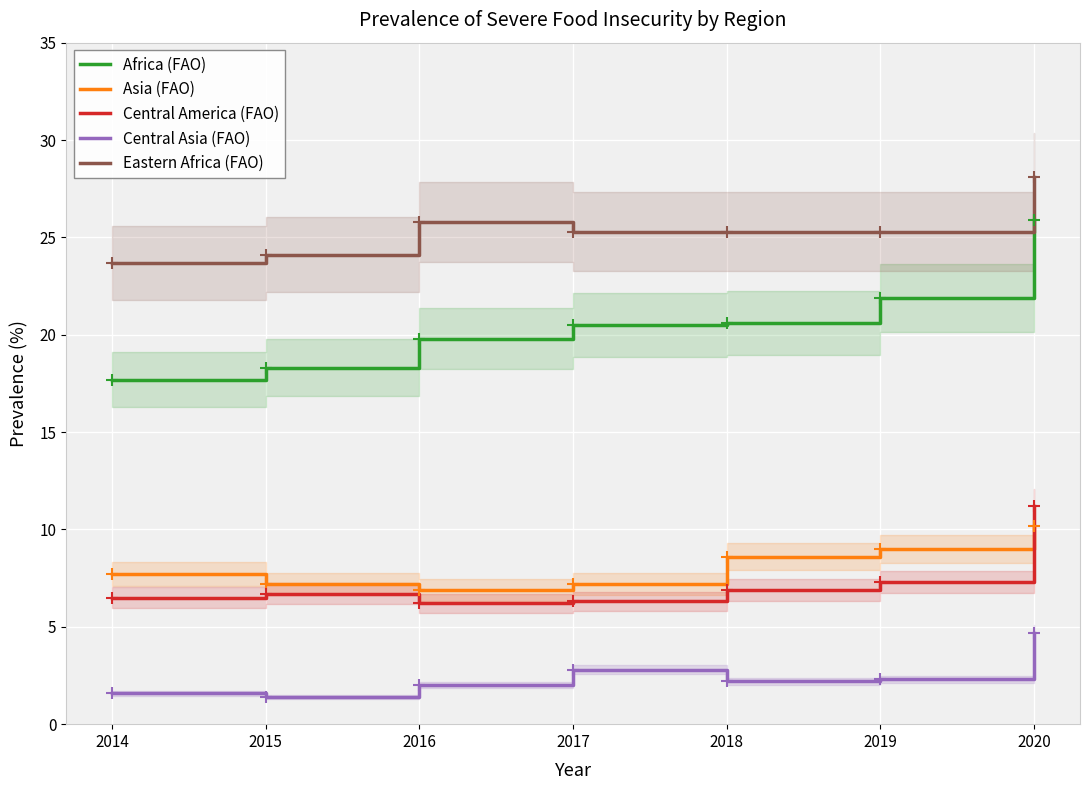

How many lines are shown in the chart?

5